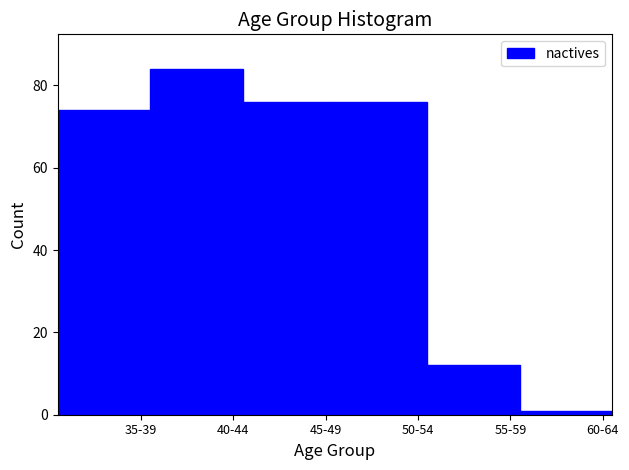

Reading left to right, list all the values displayed in this chart.

35-39=74	40-44=84	45-49=76	50-54=76	55-59=12	60-64=1